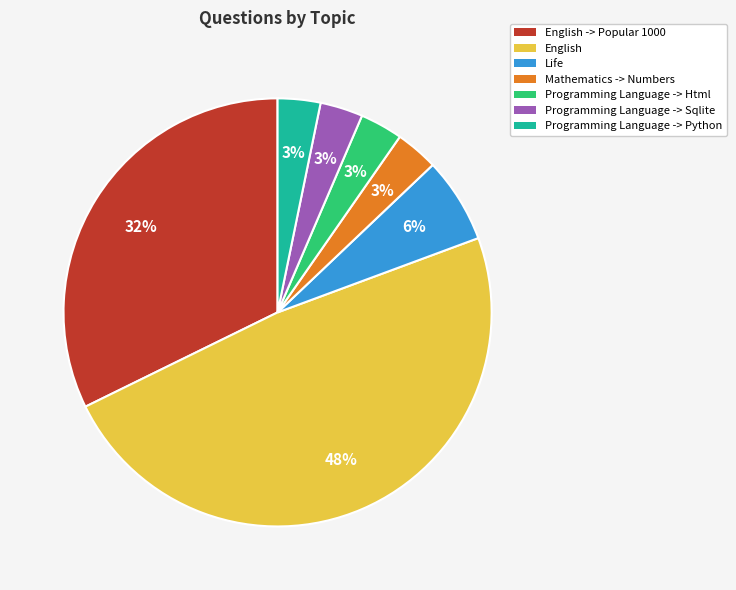

What is the ratio of the value at Programming Language -> Html to the value at Life?

0.5